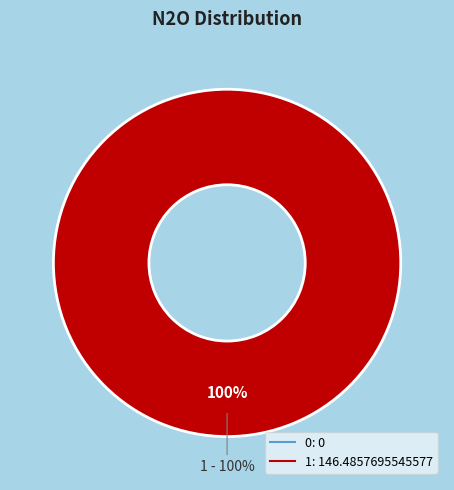

To the nearest percent, what is the difference between the largest and smallest slice percentages?

100%